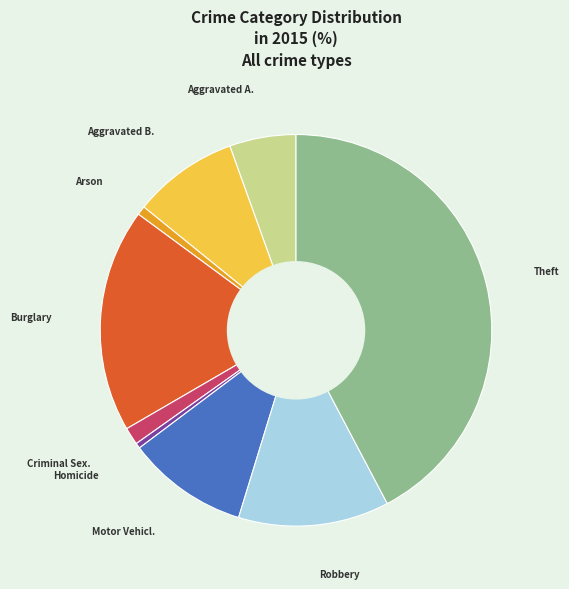

Does any single category account for the majority?

No